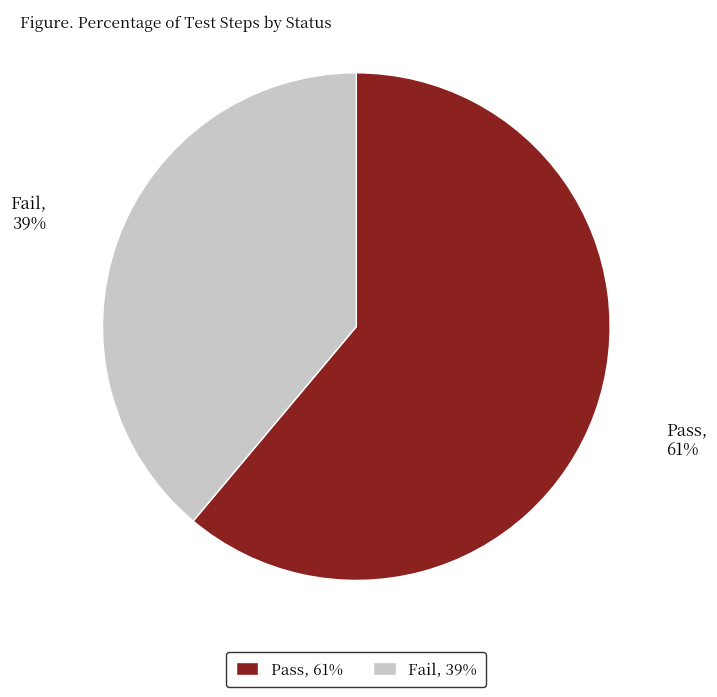

How many slices are in this pie chart?

2